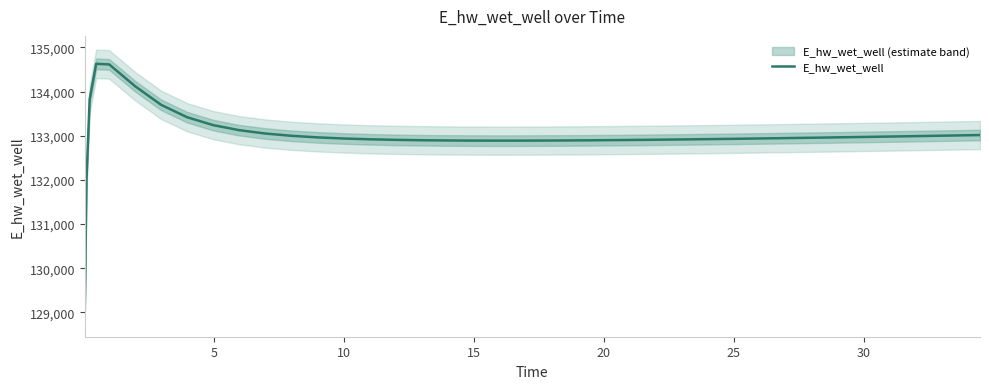

Reading right to left, what are all the values shown in this chart?

133016.1	133006.2	132996.3	132986.7	132977.3	132968.2	132959.3	132950.6	132942.3	132934.4	132926.9	132919.8	132913.2	132910.1	132904.4	132901.8	132897.2	132893.5	132890.9	132889.5	132889.4	132890.4	132893.4	132898.9	132907.5	132920.2	132938.3	132963.8	132999.7	133051.1	133126.6	133240.9	133419.2	133699.8	134120.9	134615.3	134628.0	133826.0	131970.0	129070.3